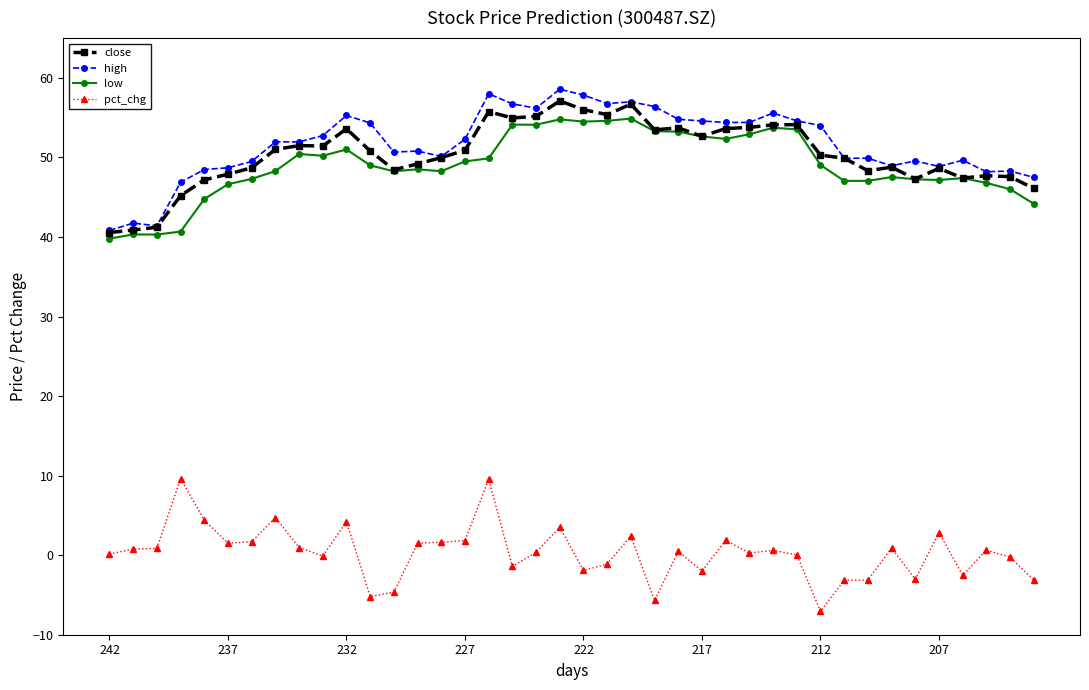

What is the value of the low point at the 8th from the left?

48.3